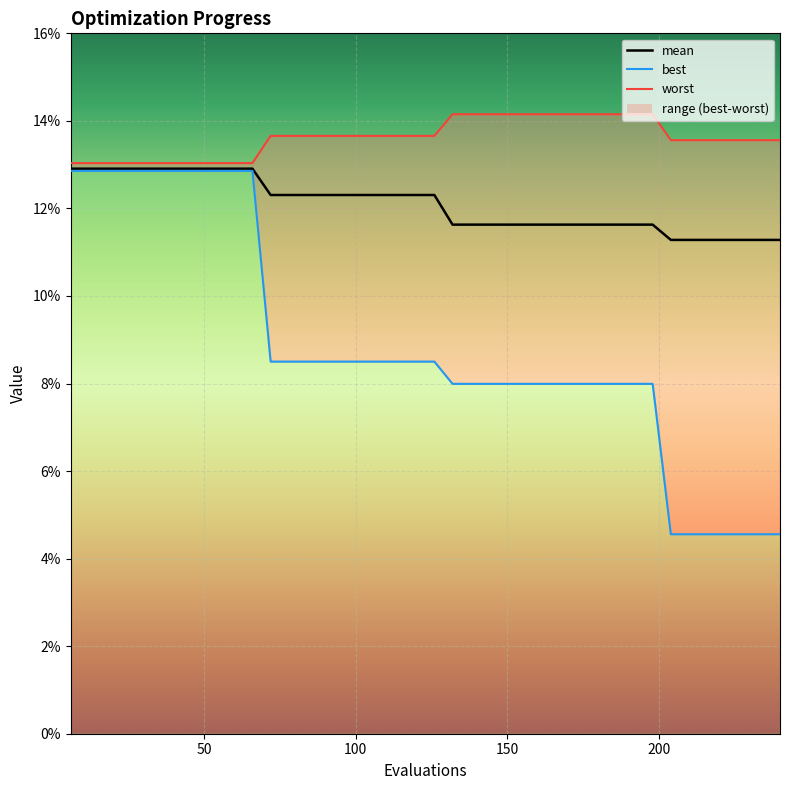

At how many categories does at least one series exceed 0?

40